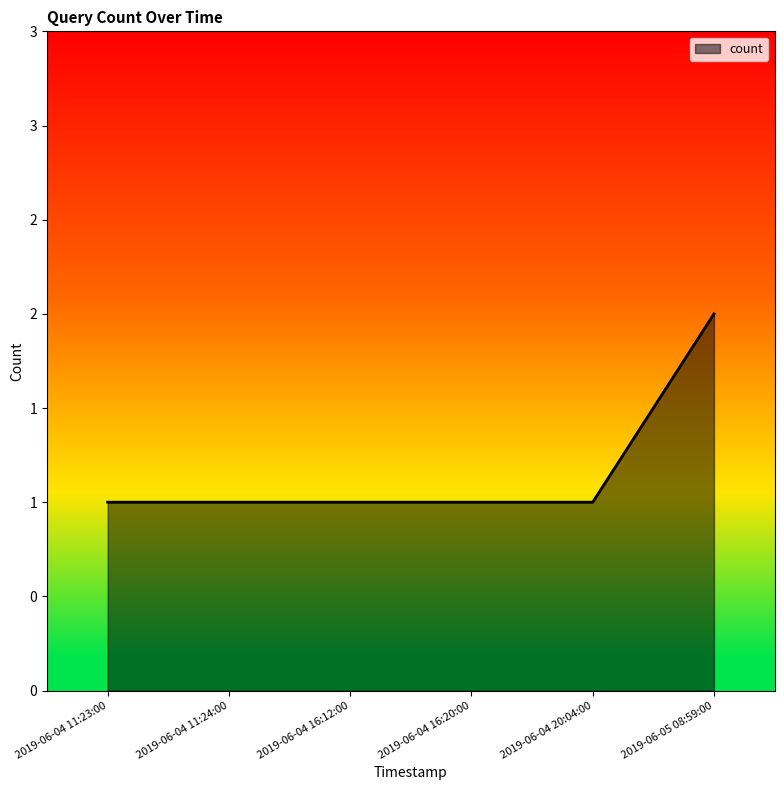

What is the label of the 3rd point from the right?

2019-06-04 16:20:00